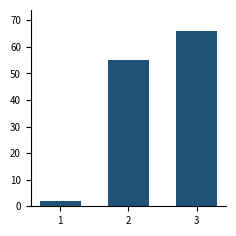

Reading right to left, what are all the values shown in this chart?

66	55	2